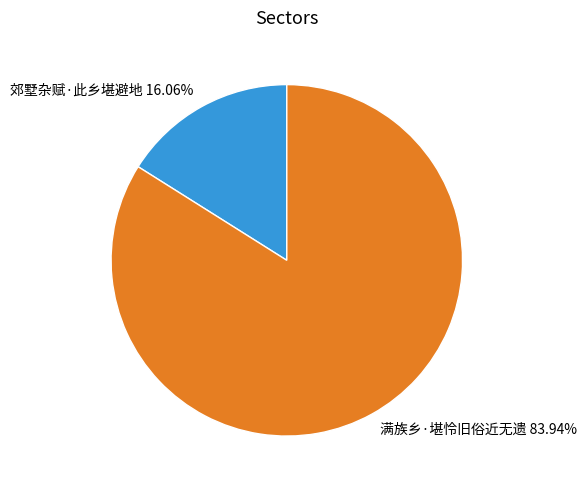

What is the largest slice in the pie chart?

满族乡·堪怜旧俗近无遗